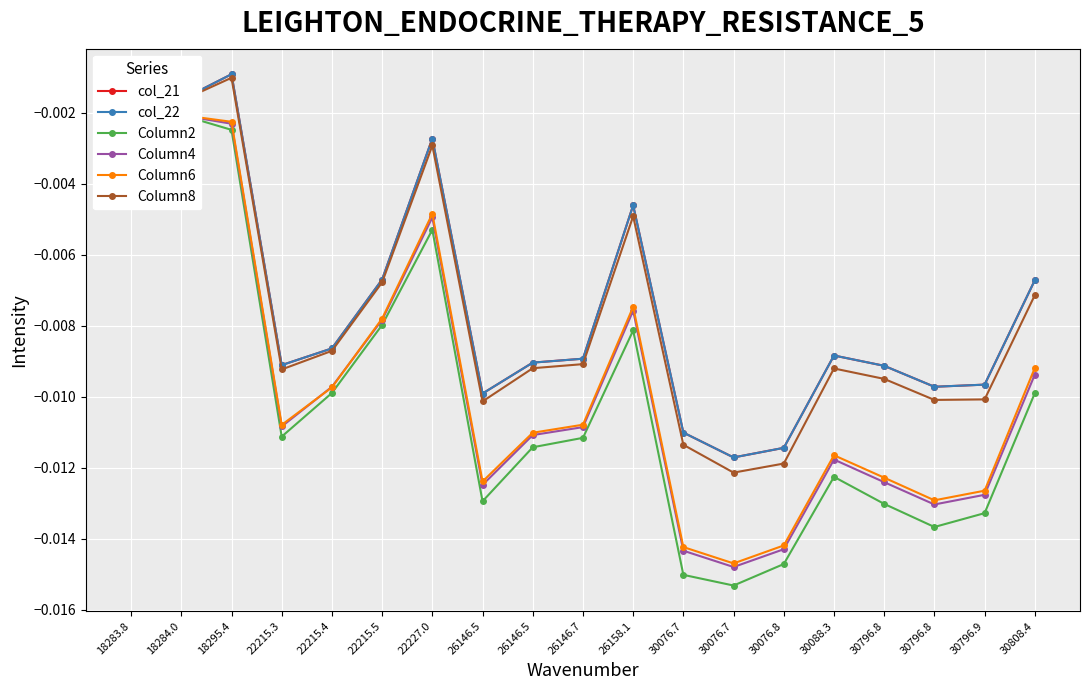

At which category does Column2 reach its first local peak?

18284.0